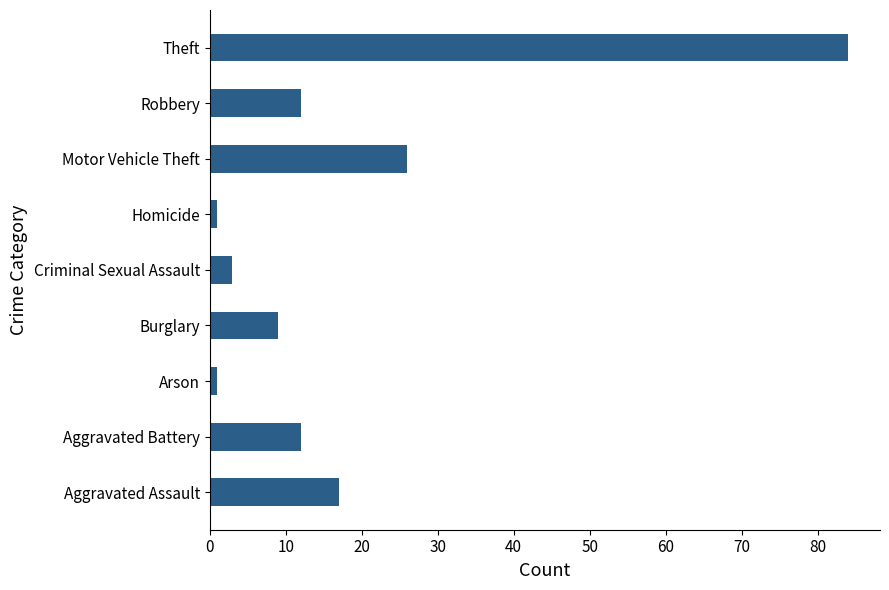

What is the ratio of the value at Aggravated Battery to the value at Aggravated Assault?

0.7